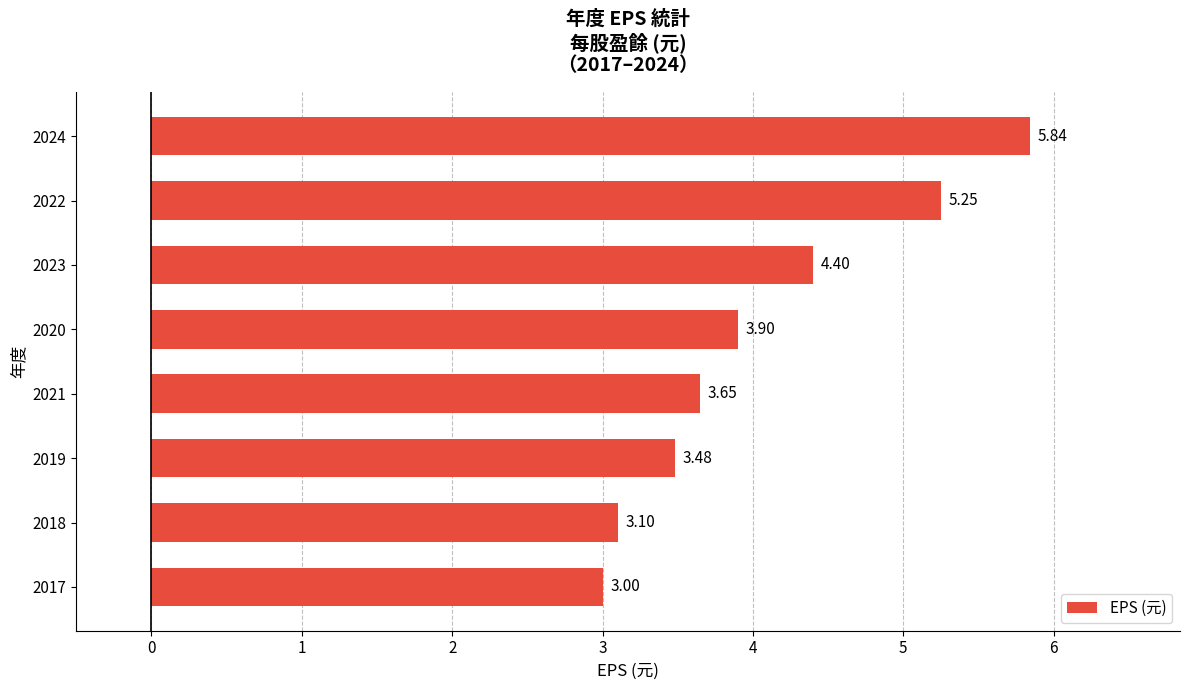

List the labels in order of value, largest first.

2024, 2022, 2023, 2020, 2021, 2019, 2018, 2017